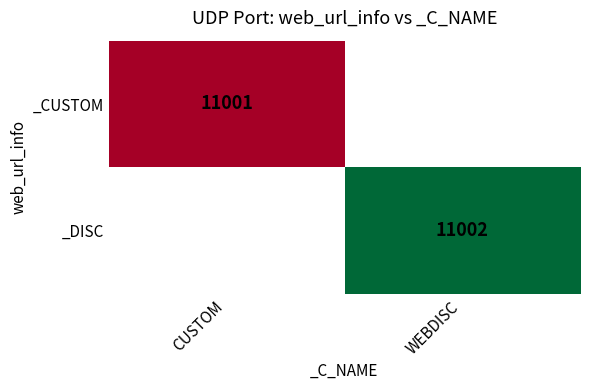

Is it true that _CUSTOM equals 6749 at CUSTOM?

False